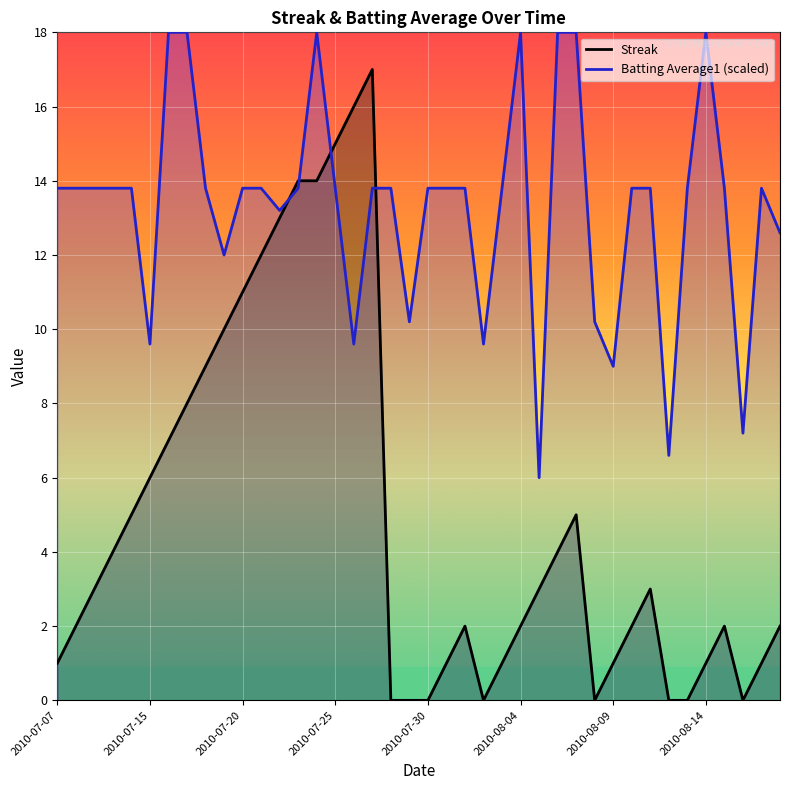

Which category has the highest value in the Batting Average1 series?

2010-07-16